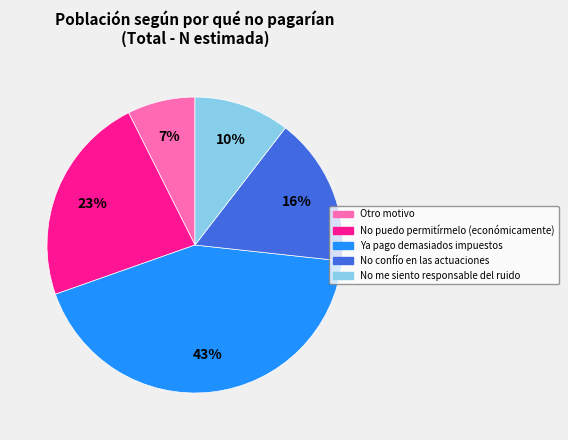

Does any single category account for the majority?

No